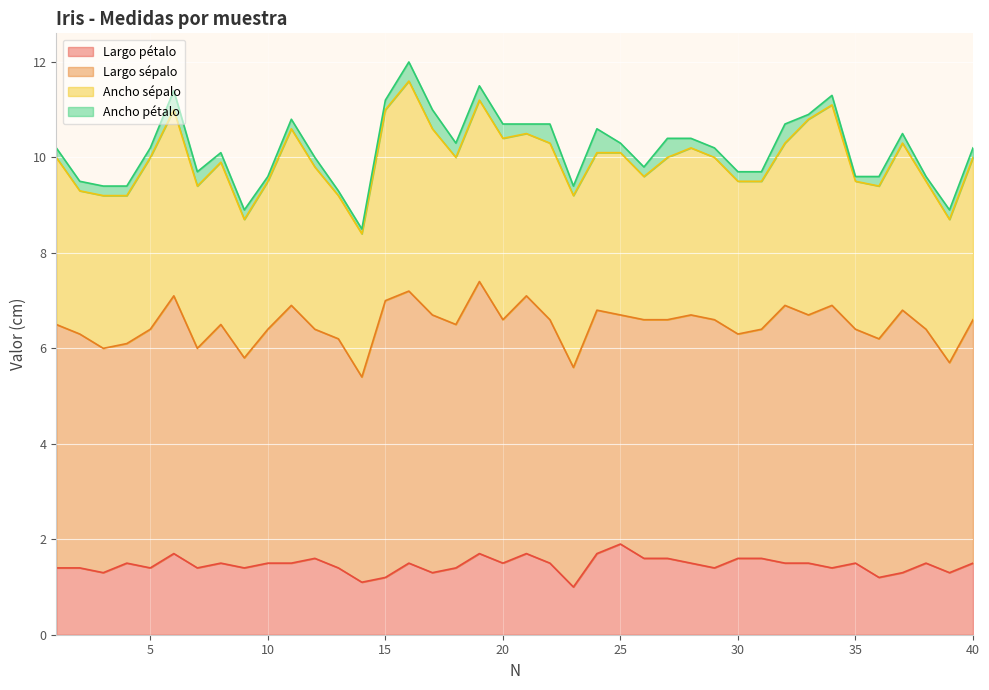

In Largo pétalo, how many points are higher than both neighbors (excluding endpoints)?

10